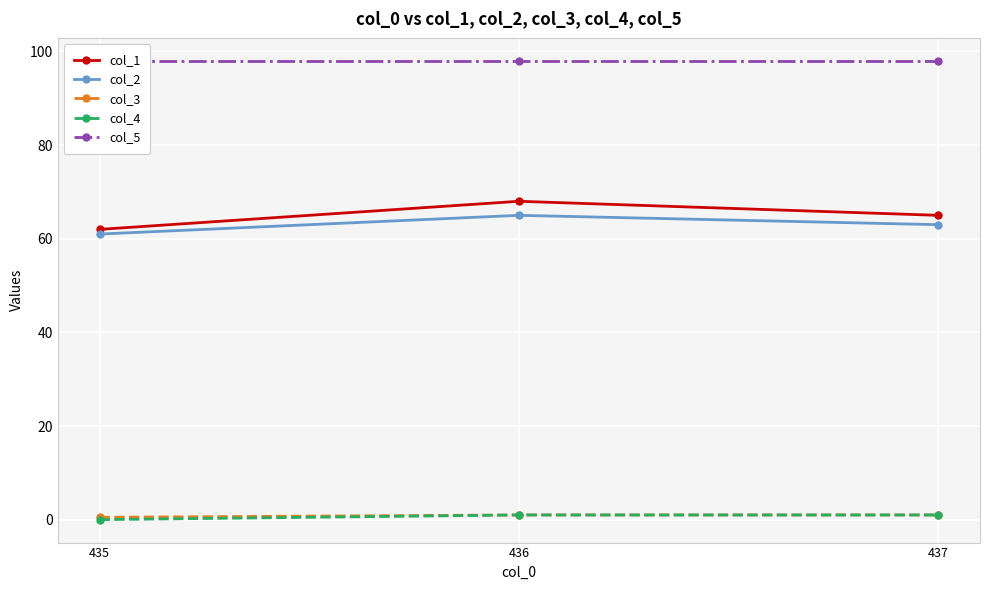

Between 436 and 437, which series saw the biggest shift?

col_1